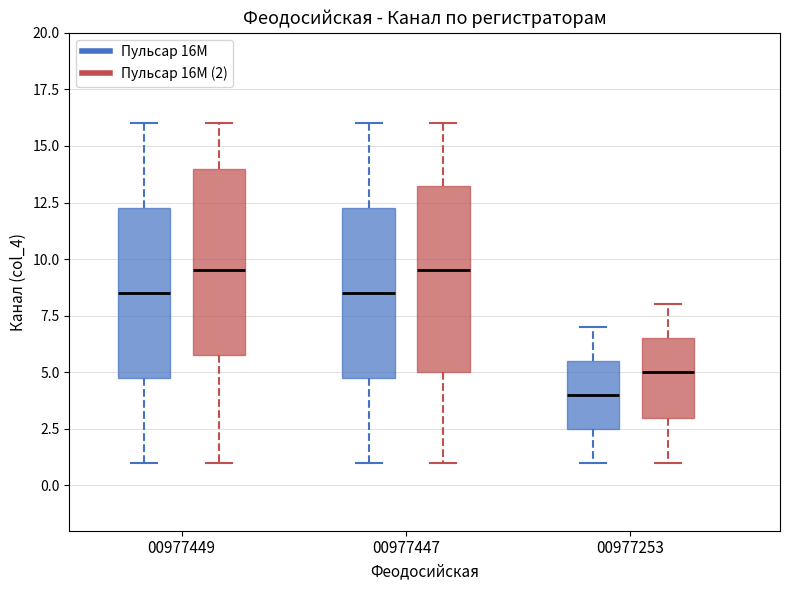

Reading left to right, transcribe this box plot: for each box, give where its median line is, the range the box spans, and where its two whiskers end, as read against the y-axis. The values are not printed on the chart, so give them approximately, as read against the axis.

00977449 (Пульсар 16M): median 8.5, box 5.0 to 12.5, whiskers 1.0 to 16.0
00977449 (Пульсар 16M (2)): median 9.5, box 6.0 to 14.0, whiskers 1.0 to 16.0
00977447 (Пульсар 16M): median 8.5, box 5.0 to 12.5, whiskers 1.0 to 16.0
00977447 (Пульсар 16M (2)): median 9.5, box 5.0 to 13.5, whiskers 1.0 to 16.0
00977253 (Пульсар 16M): median 4.0, box 2.5 to 5.5, whiskers 1.0 to 7.0
00977253 (Пульсар 16M (2)): median 5.0, box 3.0 to 6.5, whiskers 1.0 to 8.0